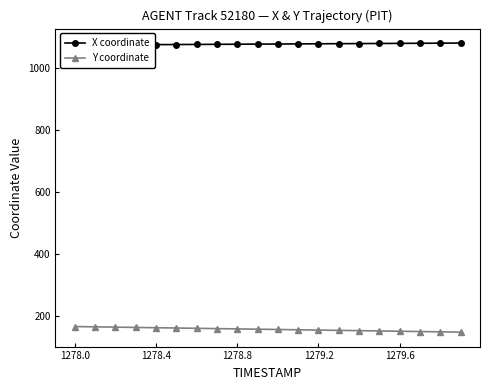

What is the highest value of the Y coordinate series?

164.8